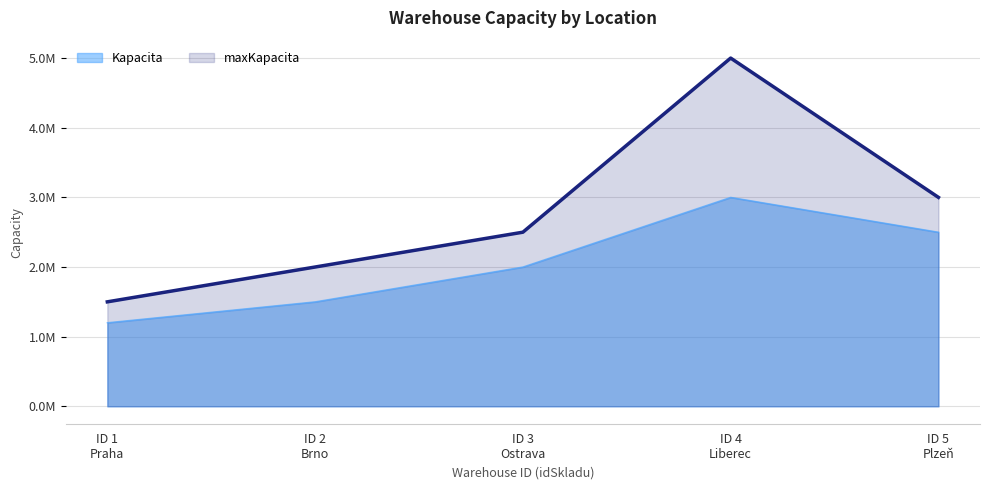

Which series has the largest total across all categories?

maxKapacita